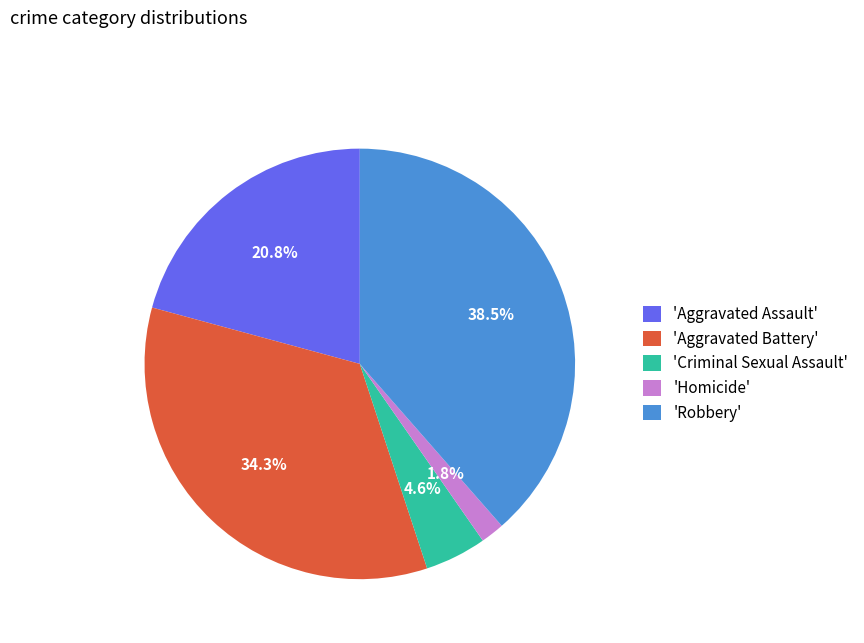

Combined, what portion of the pie is 'Criminal Sexual Assault' and 'Aggravated Assault'?

25.4%